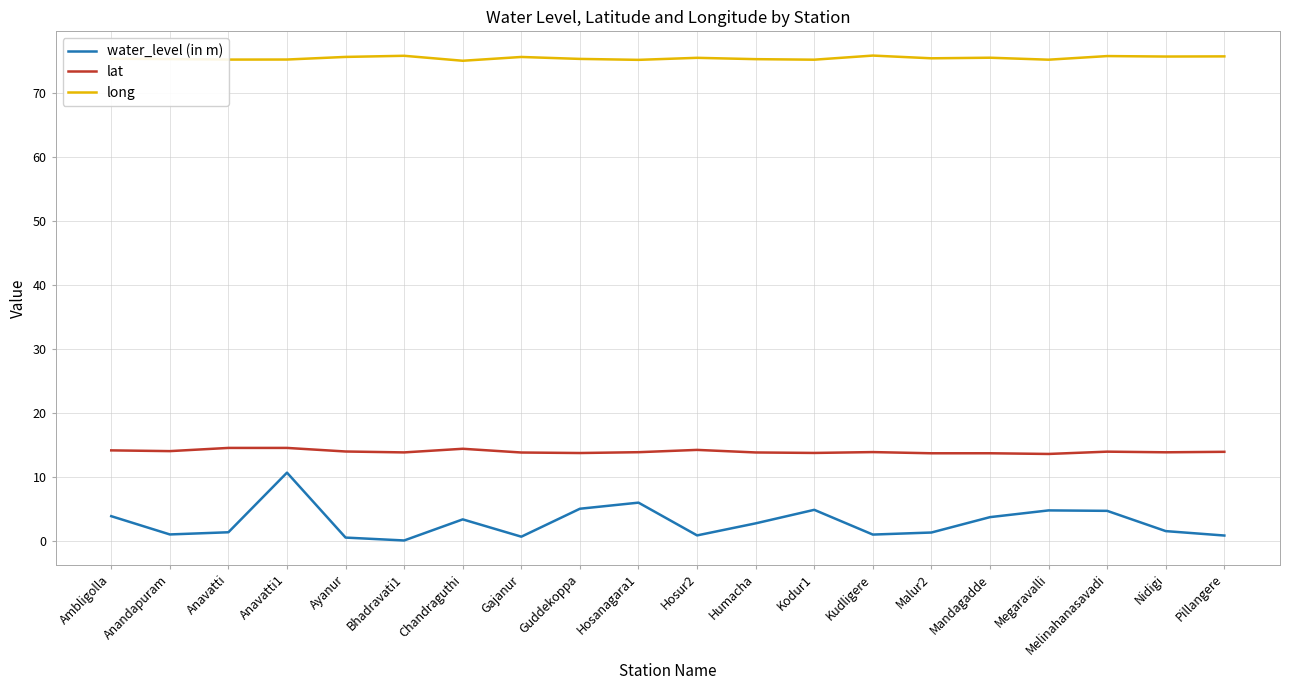

Rank the series at Malur2 from lowest to highest value.

water_level (in m), lat, long